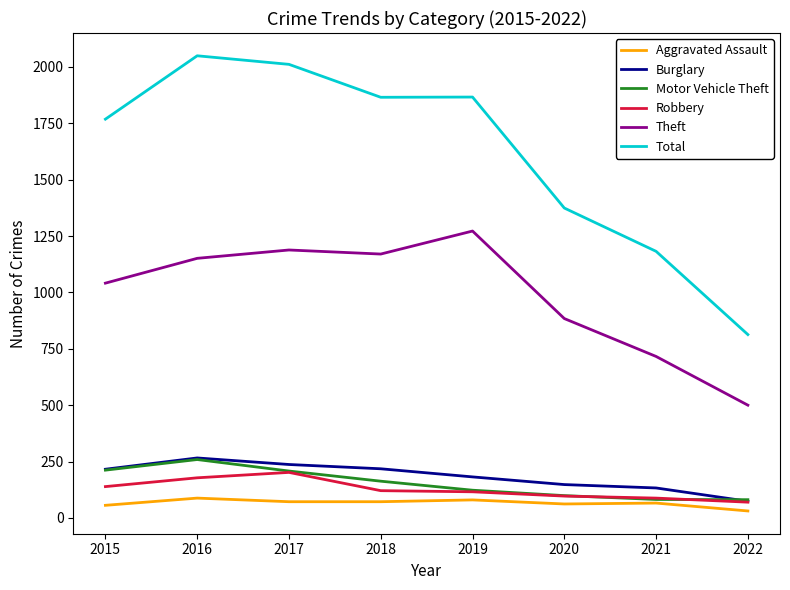

Which series has the largest range (max minus min)?

Total